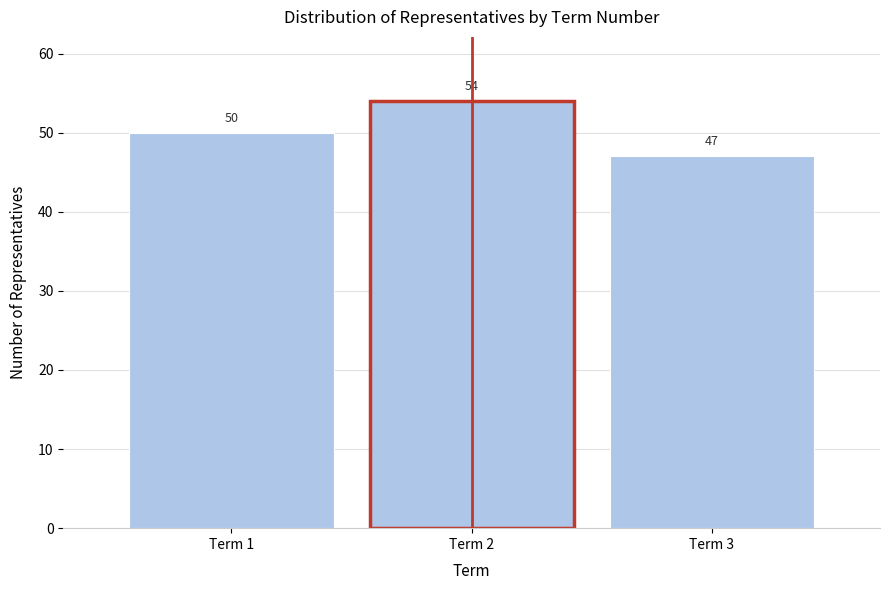

Over which range of the x-axis is the bar tallest?

1.5 to 2.5